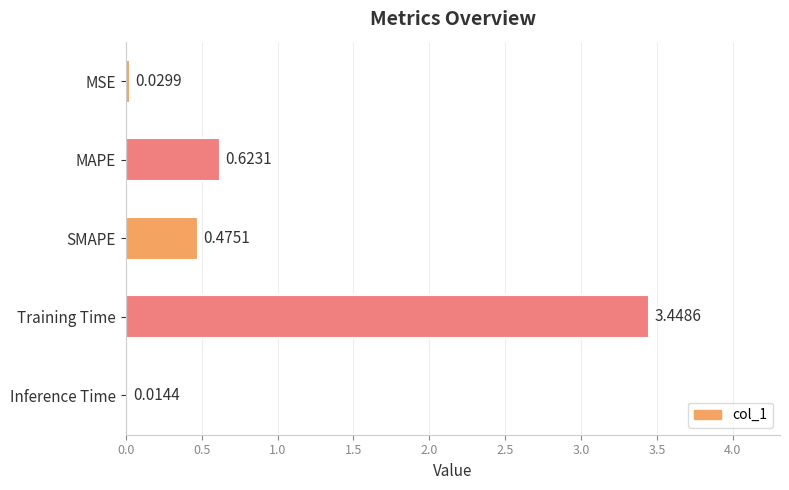

Count the number of data series in this chart.

1